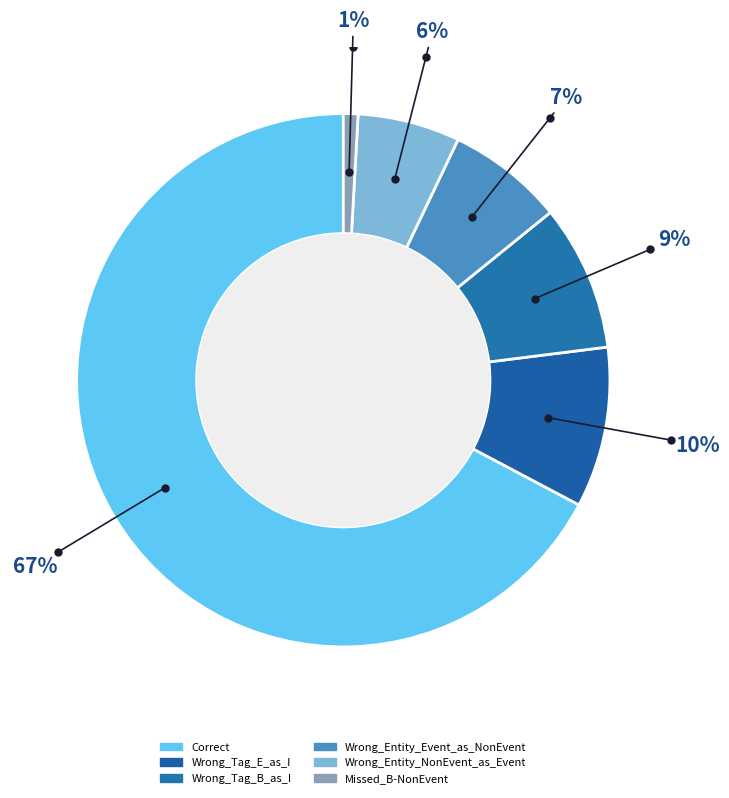

The Wrong_Entity_Event_as_NonEvent slice represents 7% of the pie. True or false?

True